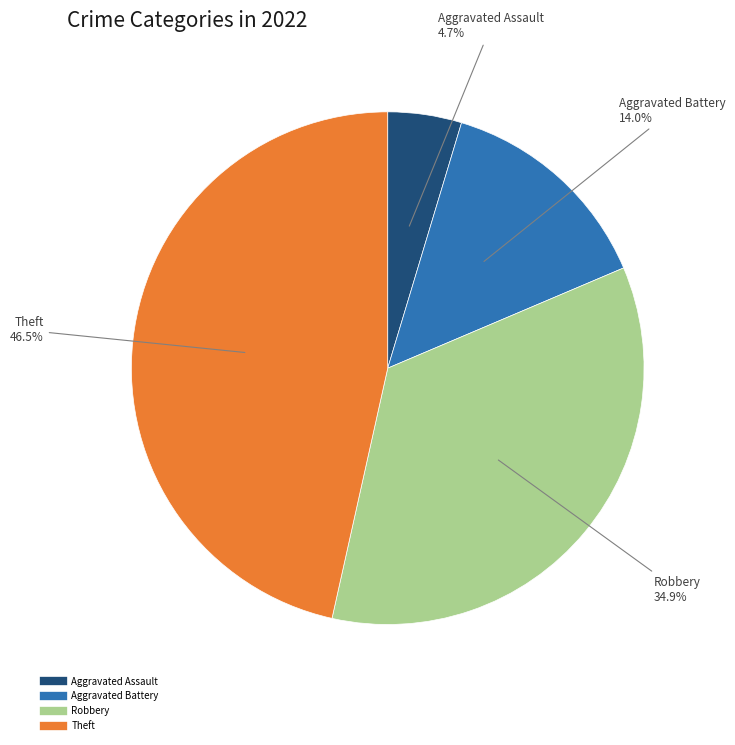

Is there any slice that represents more than half of the pie?

No